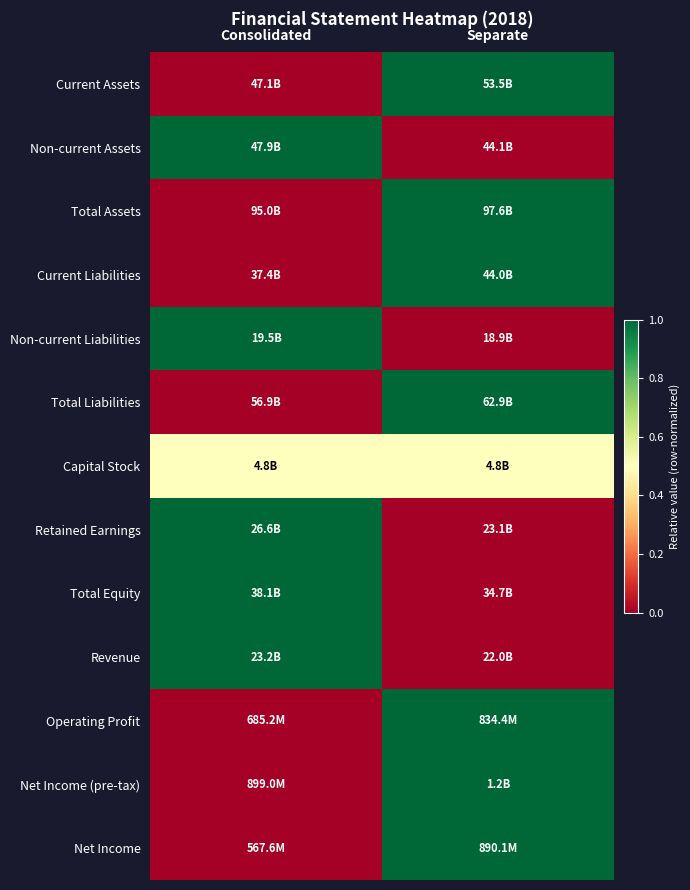

Count the number of categories in the chart.

2